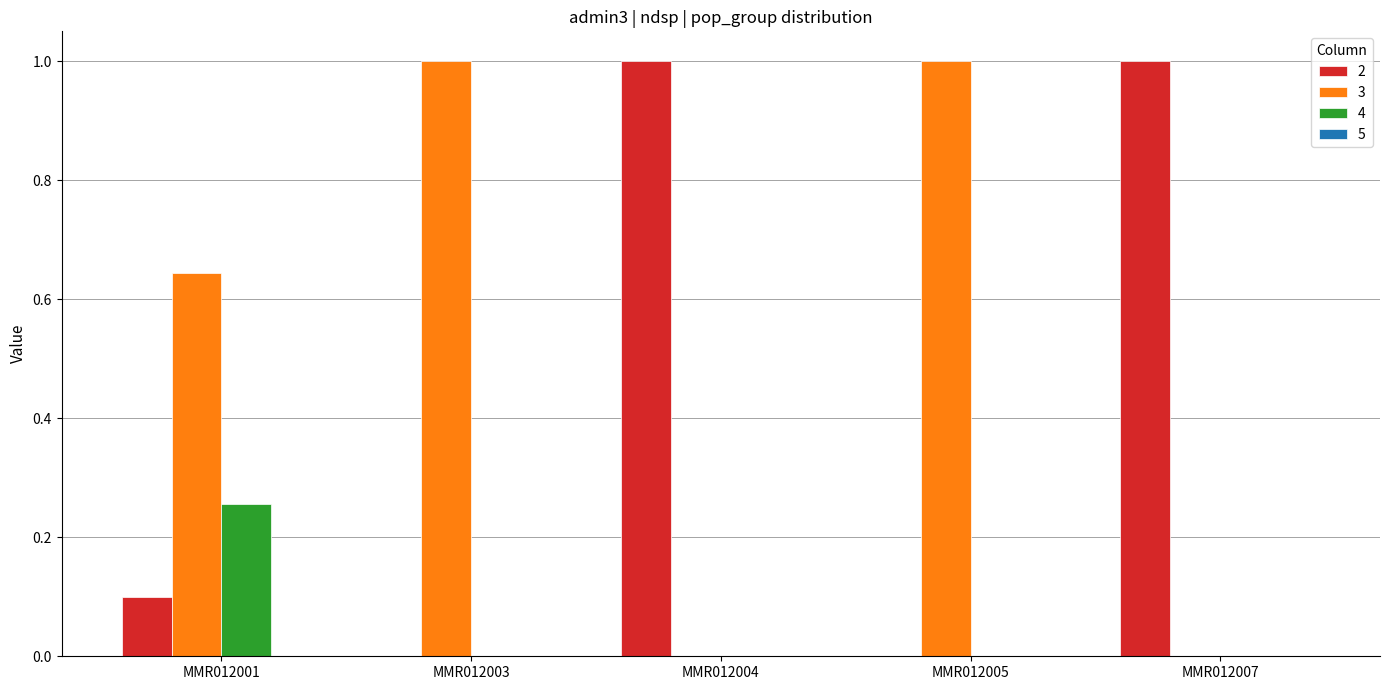

What is the sum of the 3 values at MMR012007 and MMR012005?

1.0